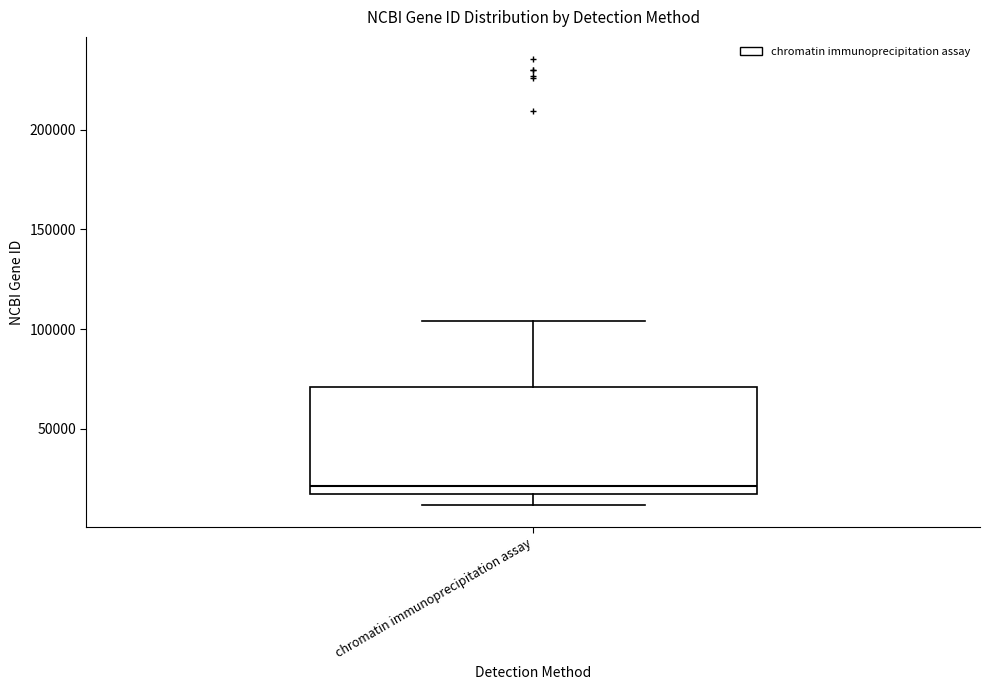

Where does the lower whisker of the box for chromatin immunoprecipitation assay end on the y-axis? The values are not printed on the chart, so give them approximately, as read against the axis.

10000